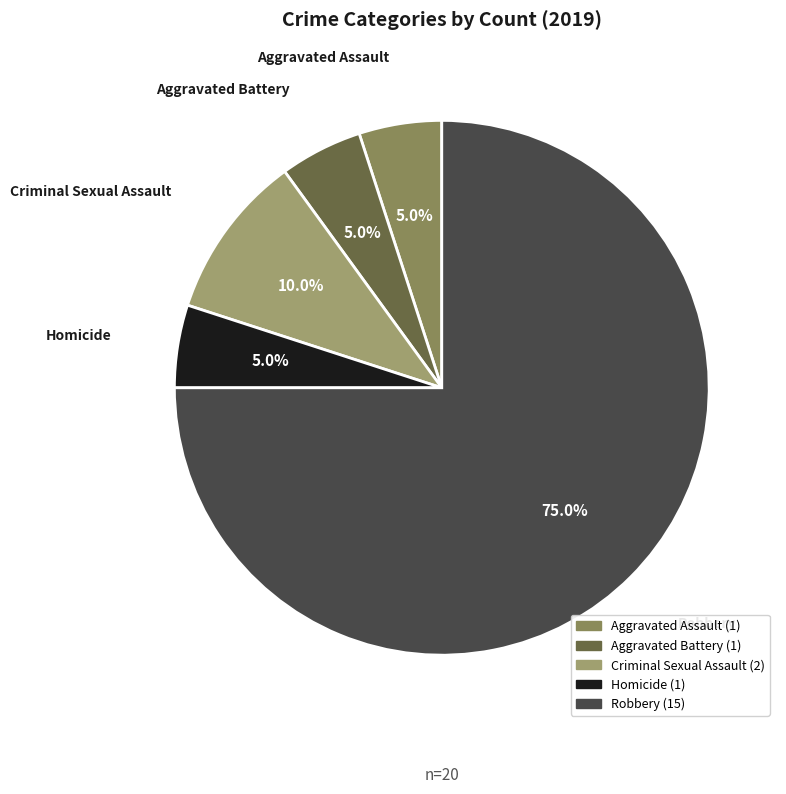

Which category has the biggest portion of the pie?

Robbery